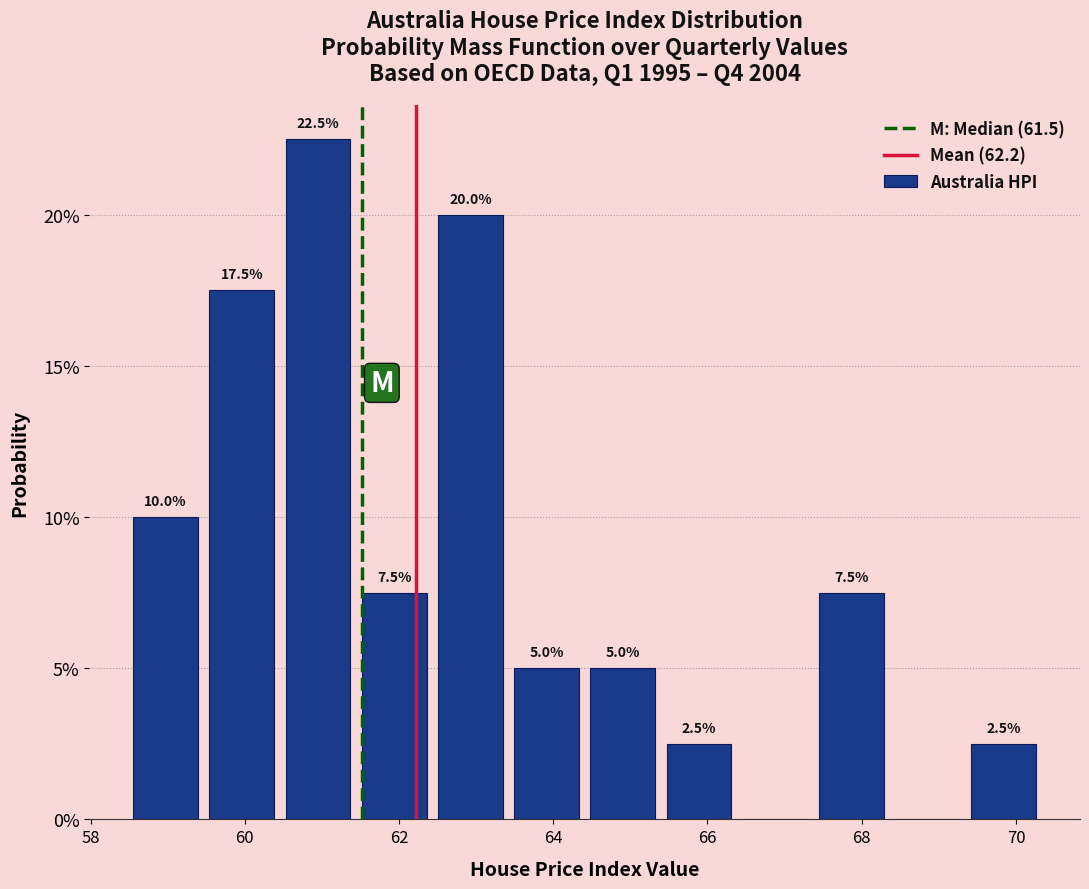

Which range on the x-axis has the tallest bar?

60.4 to 61.4